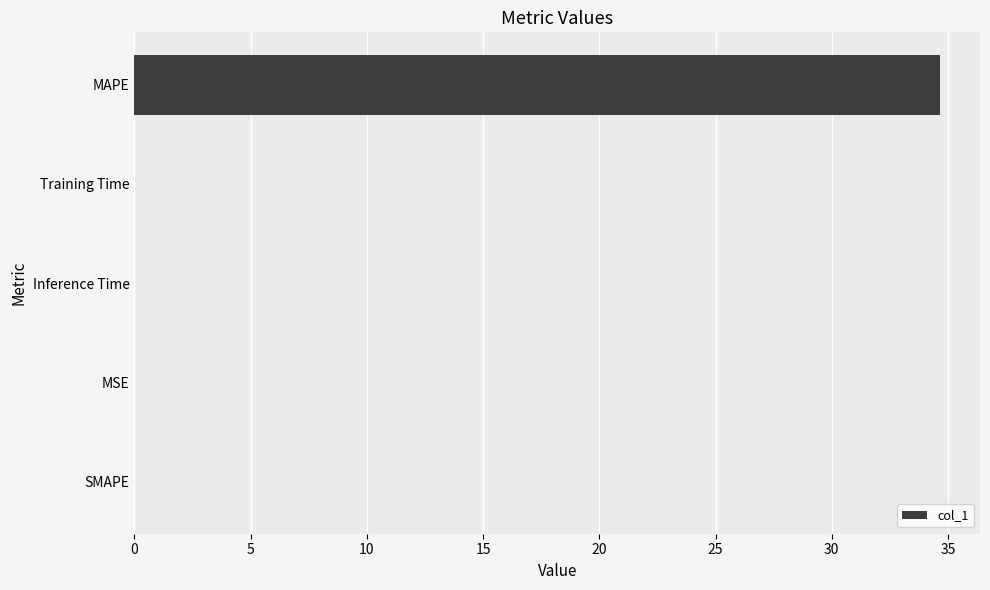

What is the average value?

6.9